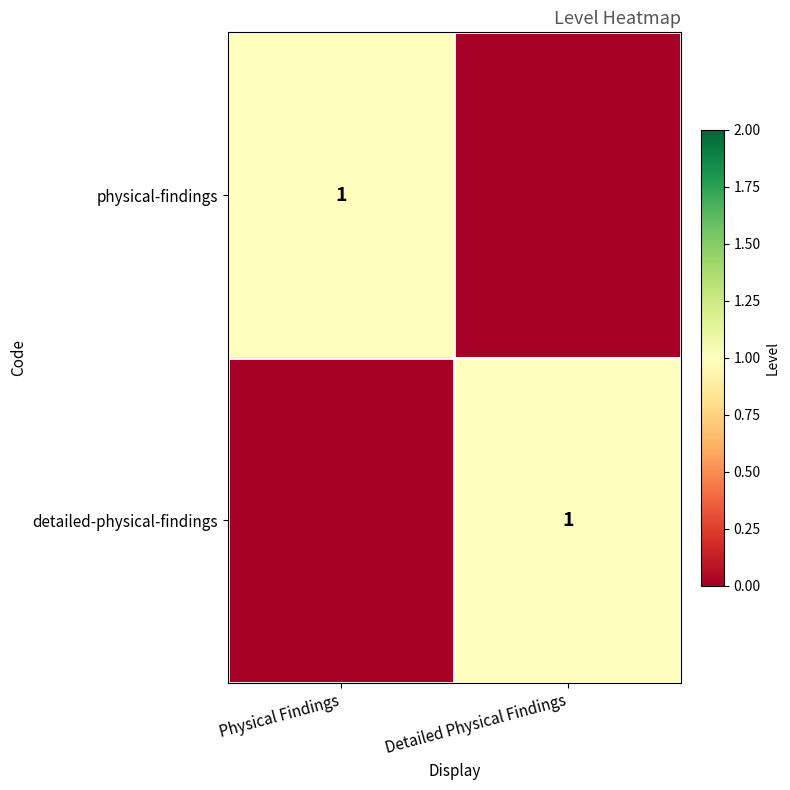

Is it true that physical-findings equals 0 at Physical Findings?

False